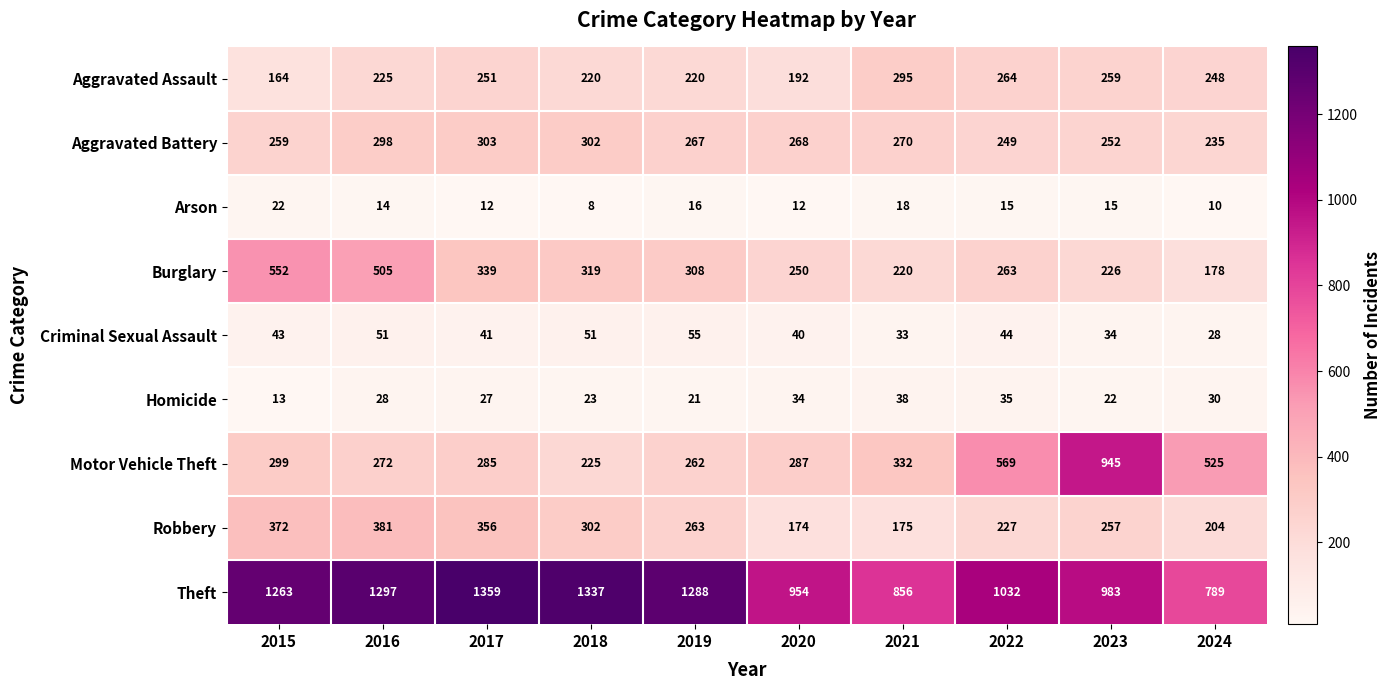

The Homicide series shows 30 at 2019. True or false?

False